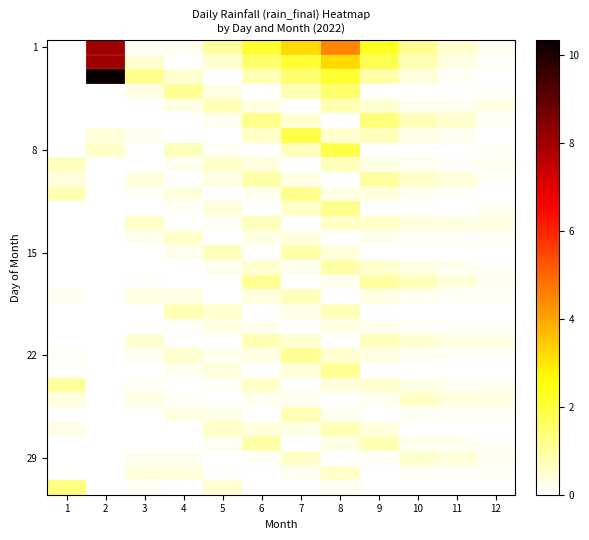

At which category does the chart reach its peak across all series?

2